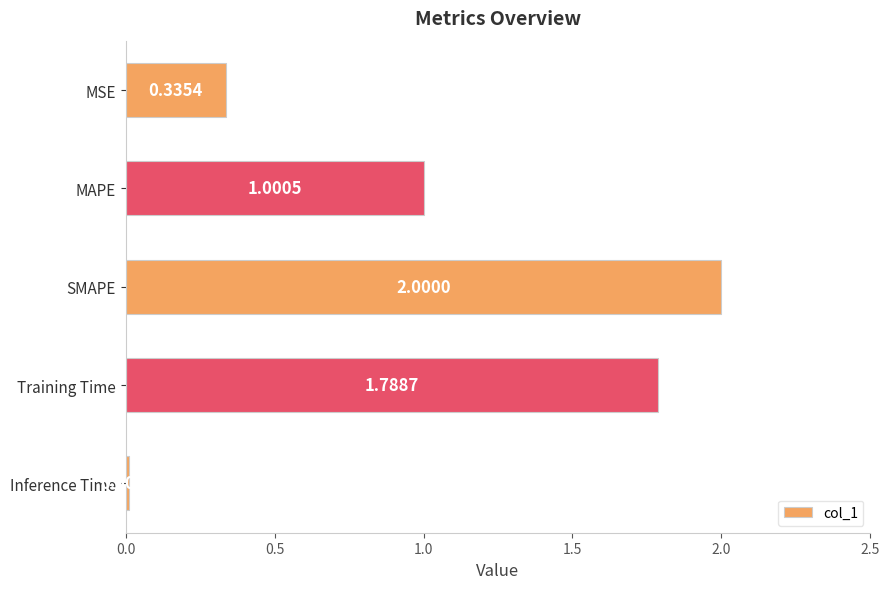

Does the chart contain any negative values?

No